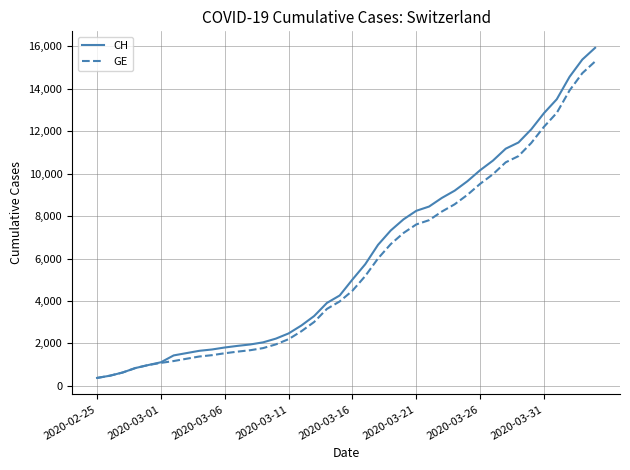

What is the minimum value shown in the chart?

375